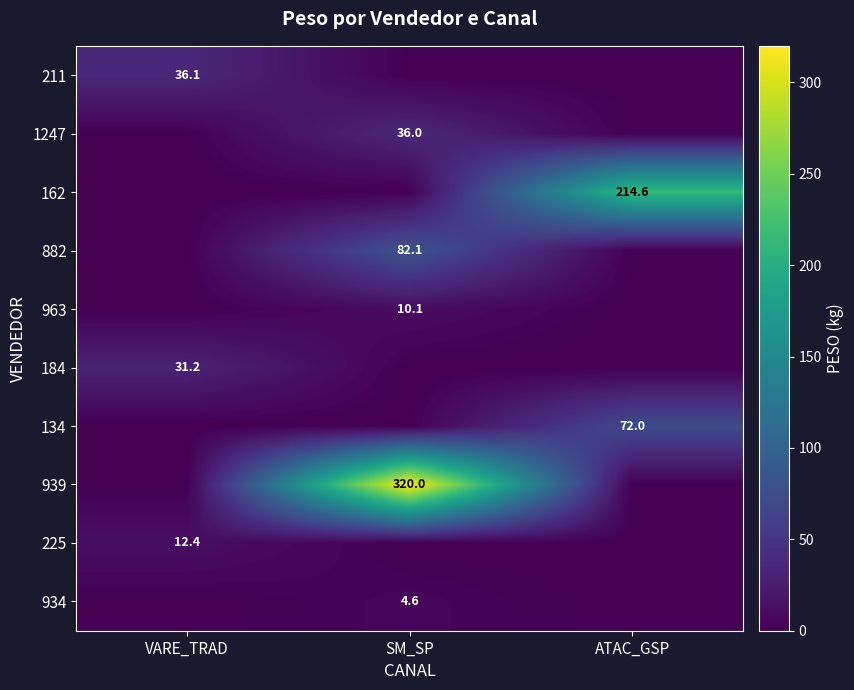

True or false: 1247 has a value of 36.0 at SM_SP.

True